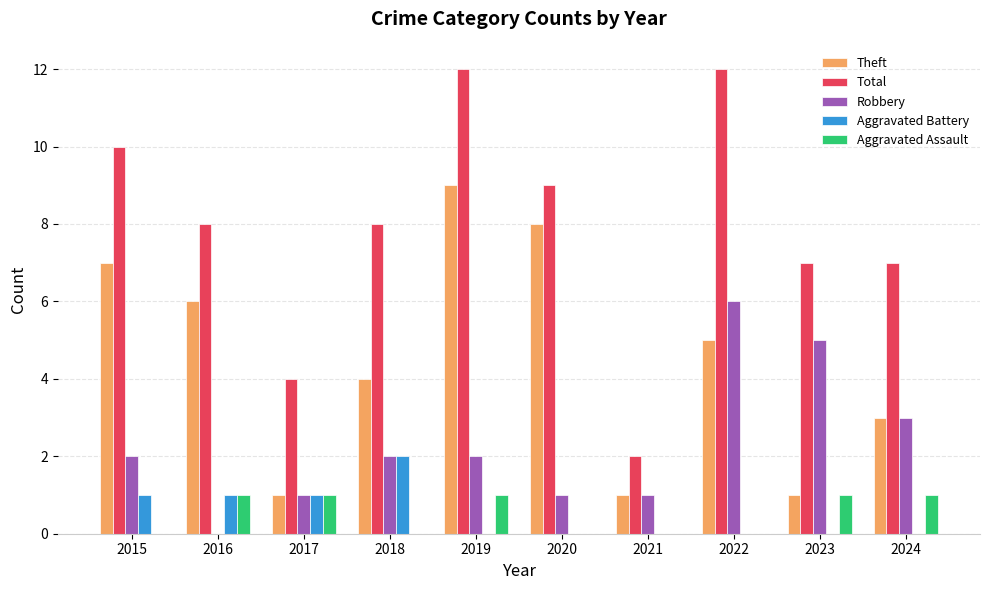

What is the approximate value of Aggravated Assault at 2023?

1